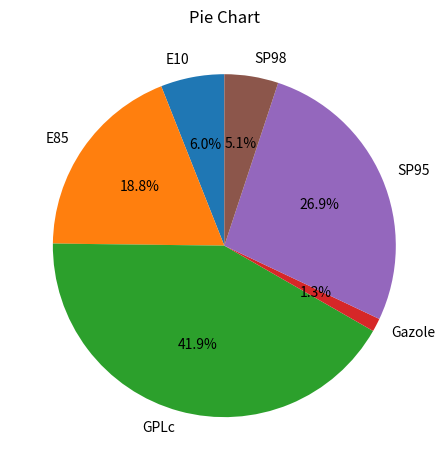

How many slices are in this pie chart?

6